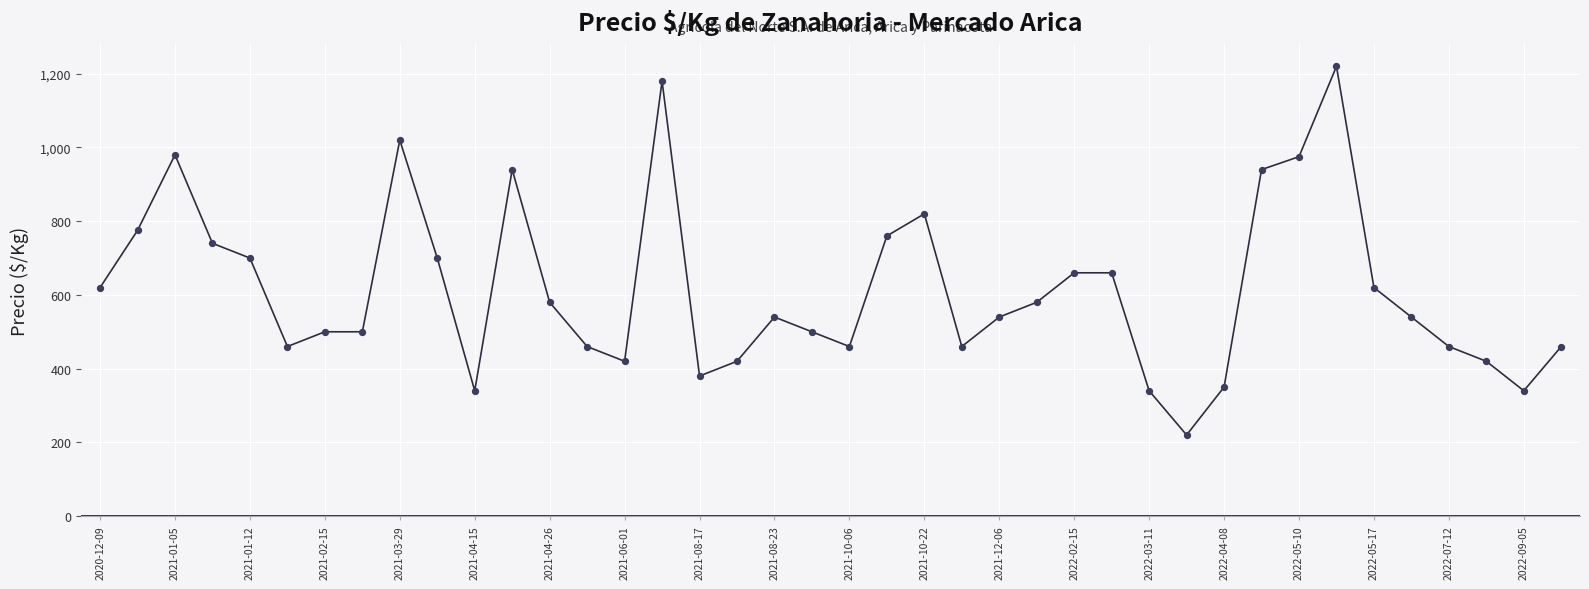

What is the minimum value shown in the chart?

220